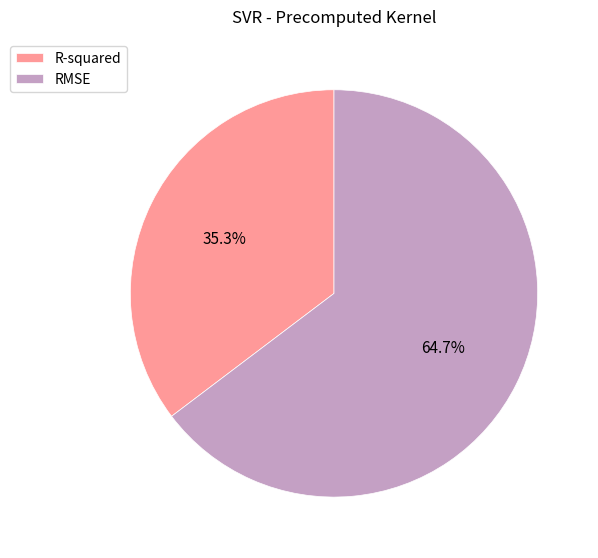

To the nearest percent, what is the combined percentage of R-squared and RMSE?

100%